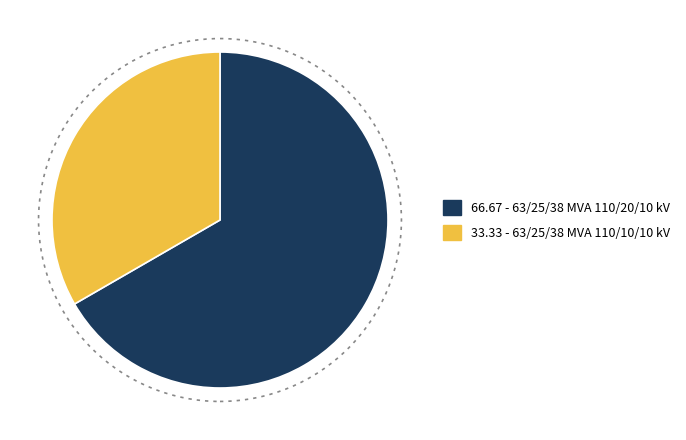

Is the sum of 33.33 - 63/25/38 MVA 110/10/10 kV and 66.67 - 63/25/38 MVA 110/20/10 kV greater than half?

Yes